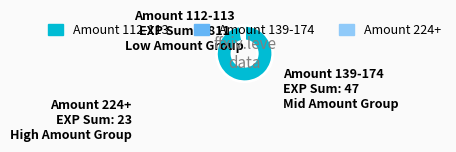

True or false: Amount 224+ accounts for 1% of the total.

True